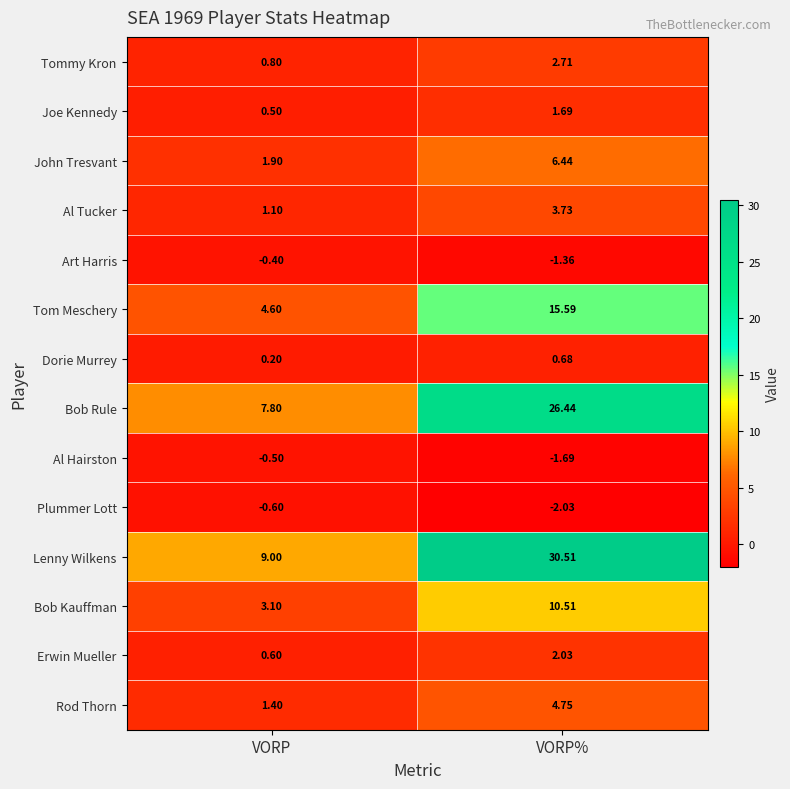

At which label is Bob Rule closest to 17?

VORP